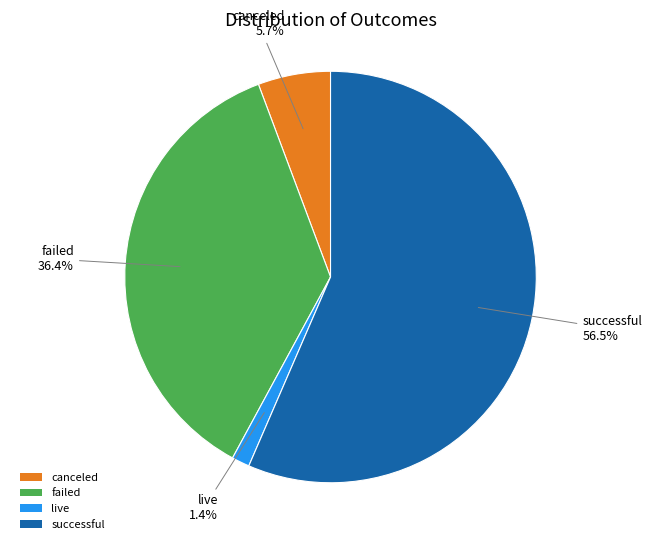

What is the total percentage of failed and live?

37.8%